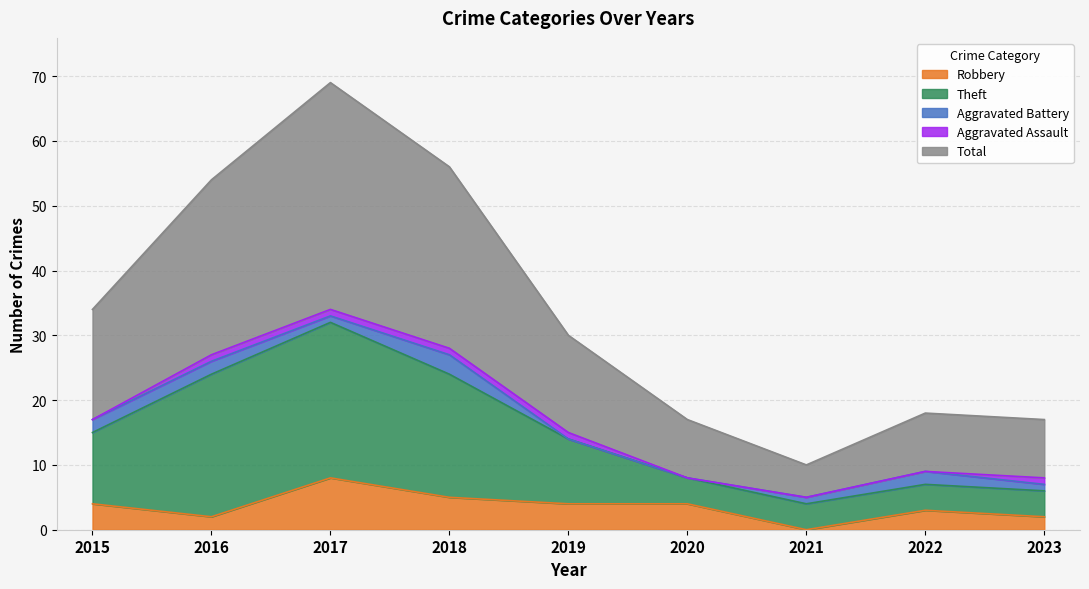

True or false: Theft and Total cross at least once.

False